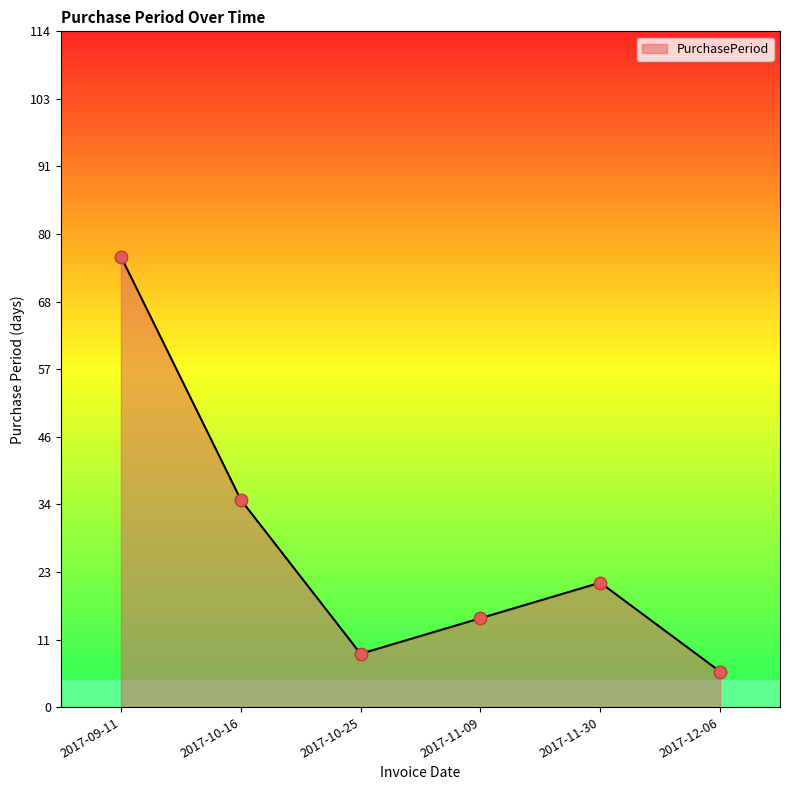

What is the change in value from 2017-10-16 to 2017-11-09?

-20